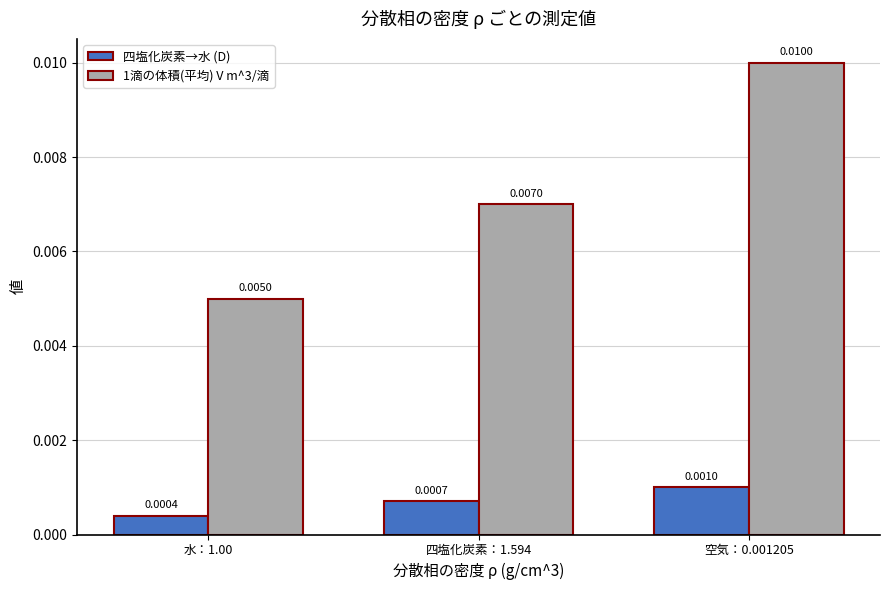

Which series has the largest range (max minus min)?

1滴の体積(平均) V m^3/滴